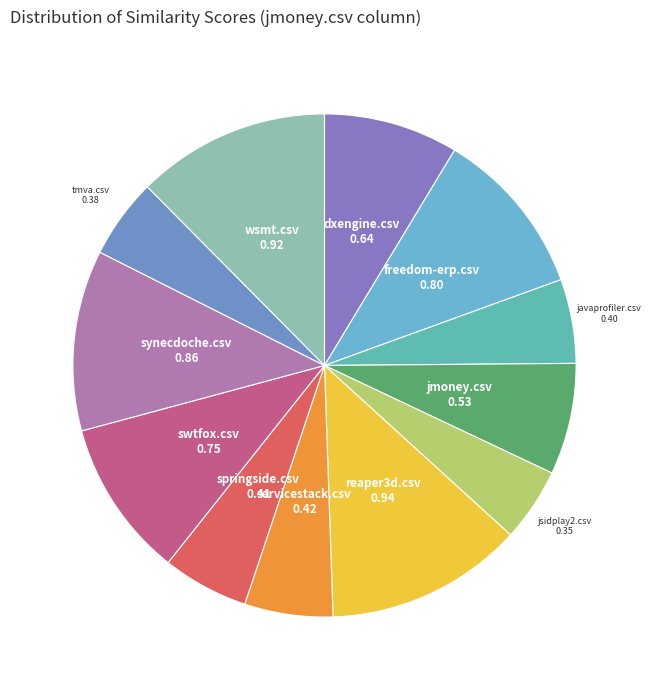

Which slice is the smallest?

jsidplay2.csv